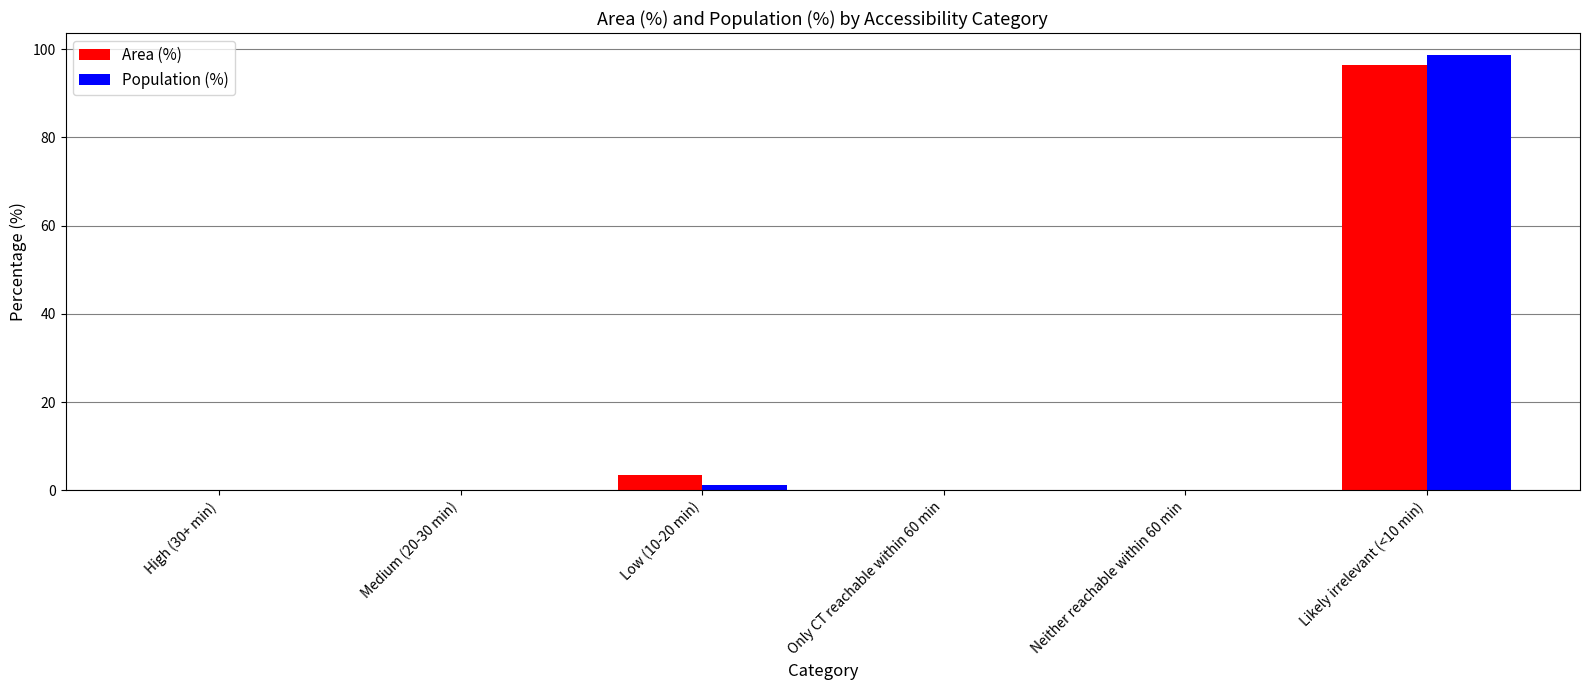

Is it true that Population (%) equals 45.8 at Neither reachable within 60 min?

False